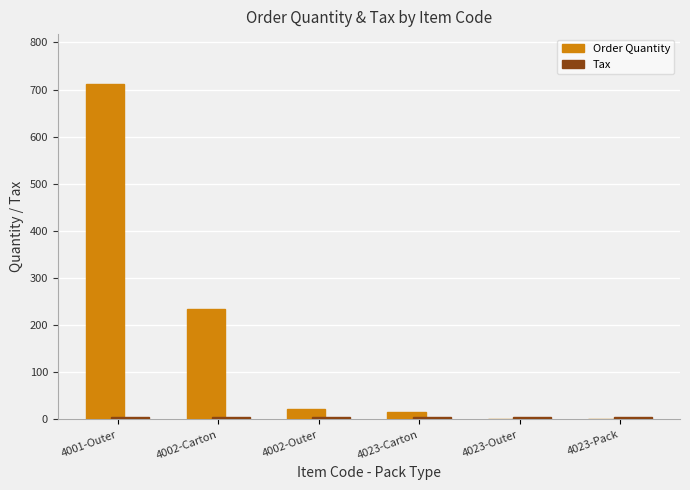

What is the total value across all series at 4023-Carton?

20